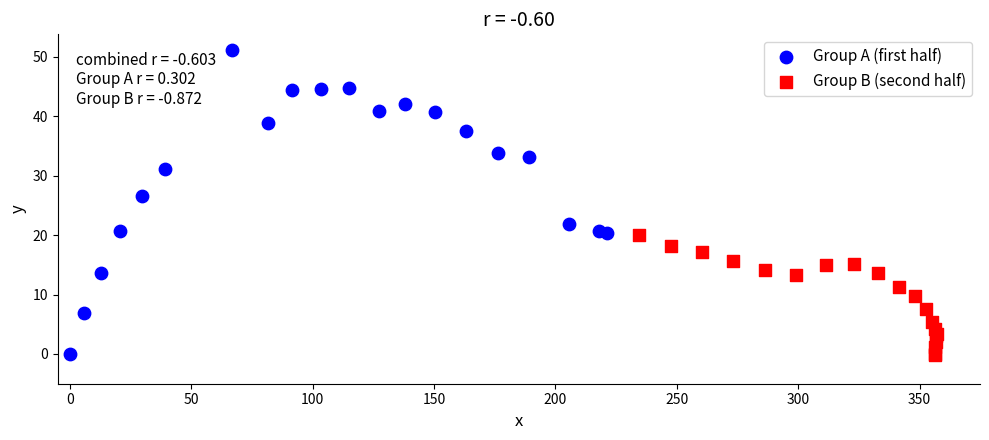

What are all the series names shown in the legend?

Group A (first half), Group B (second half)